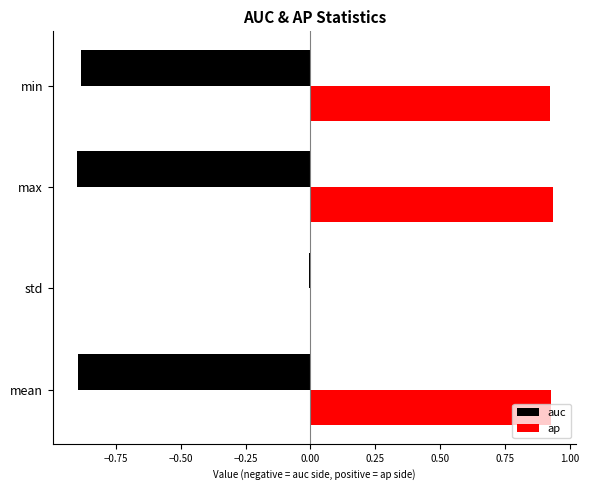

What is the average value of the auc series?

-0.7